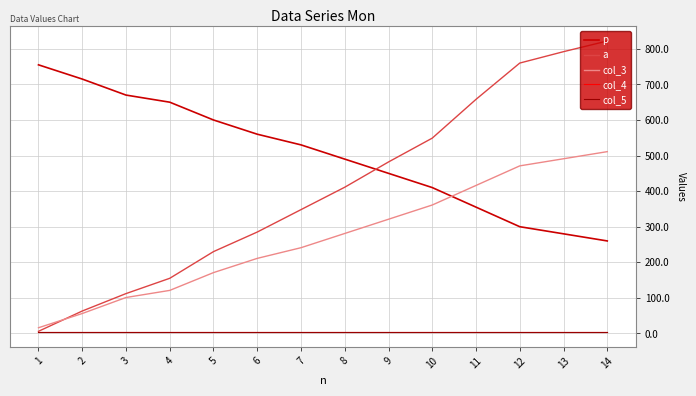

The value of col_5 at 7 is 4. True or false?

True